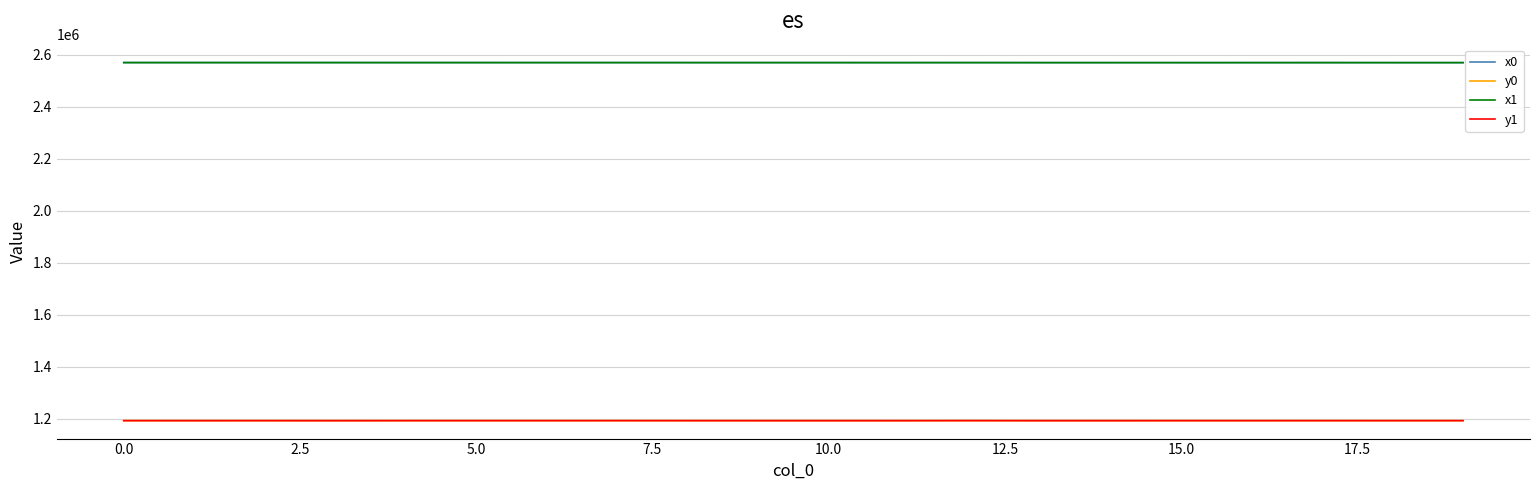

What is the minimum value shown in the chart?

1192209.5